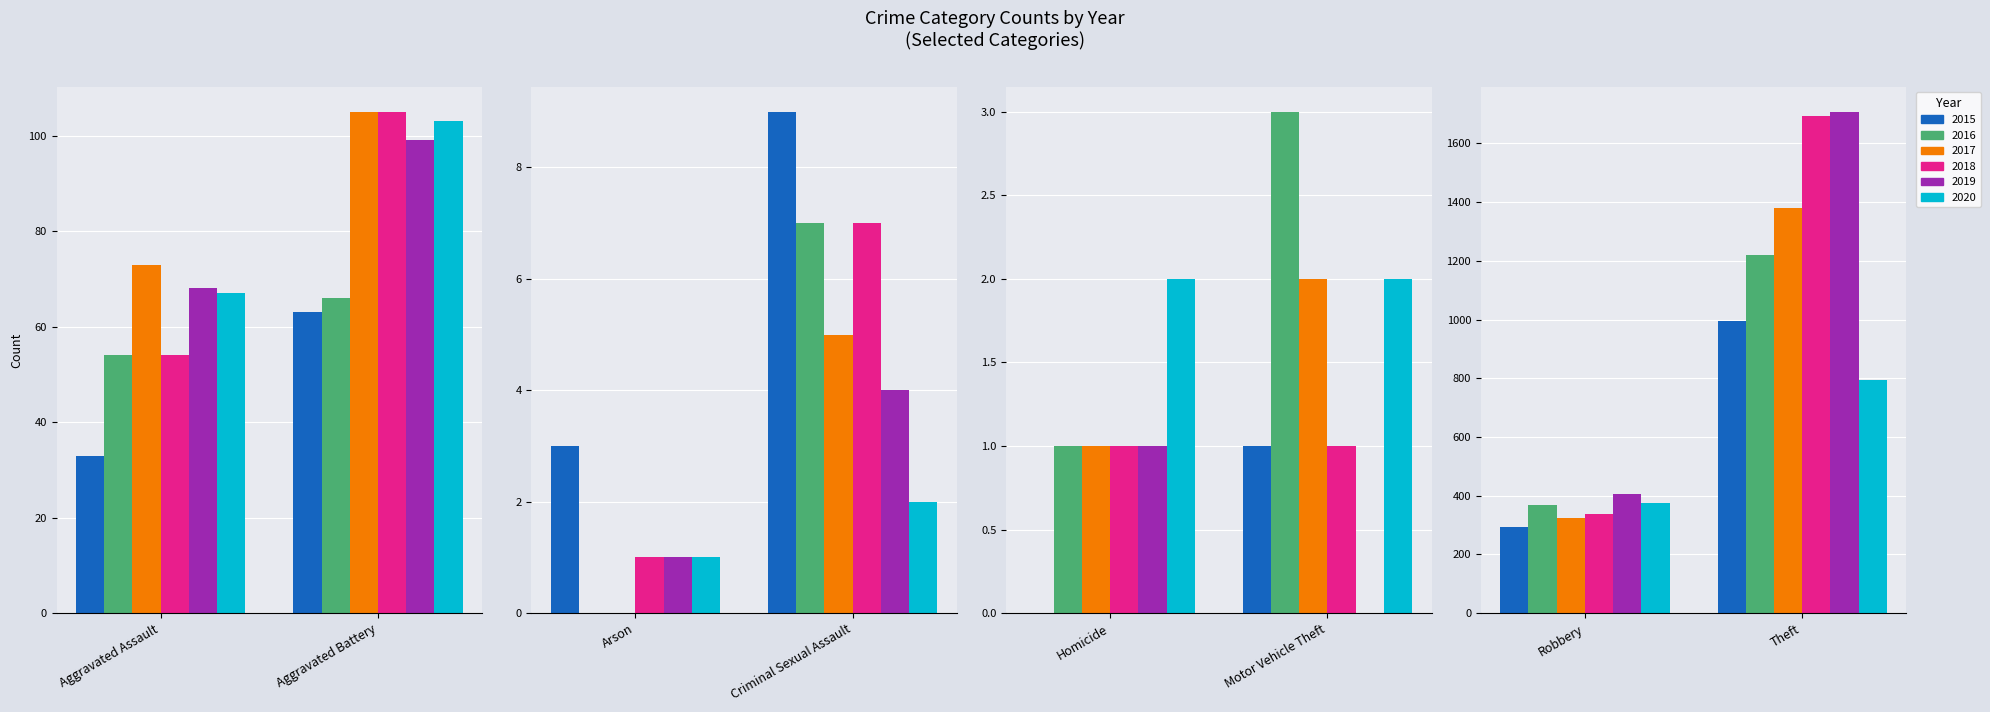

Where does the 2019 series first go above 68?

Aggravated Battery